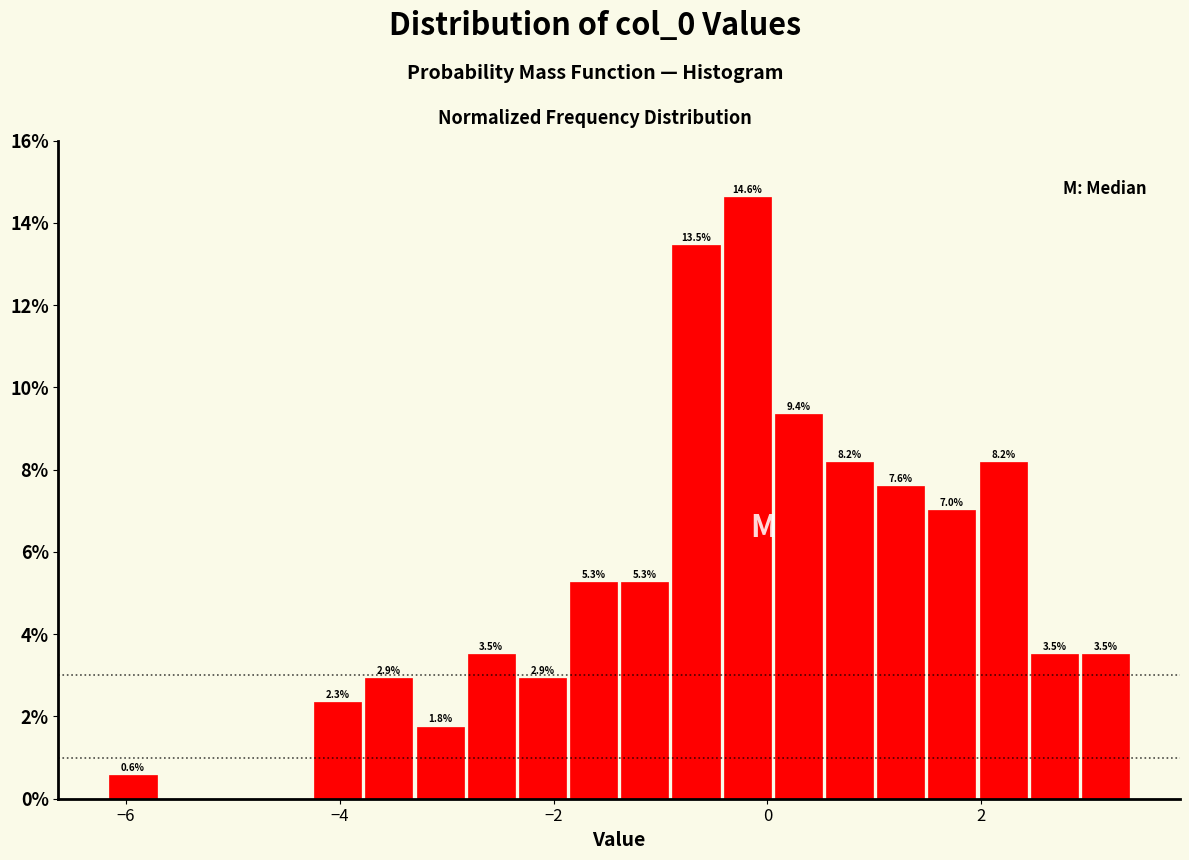

Around what value on the x-axis is the tallest bar? Give the approximate position of its centre, as read against the axis.

-0.2